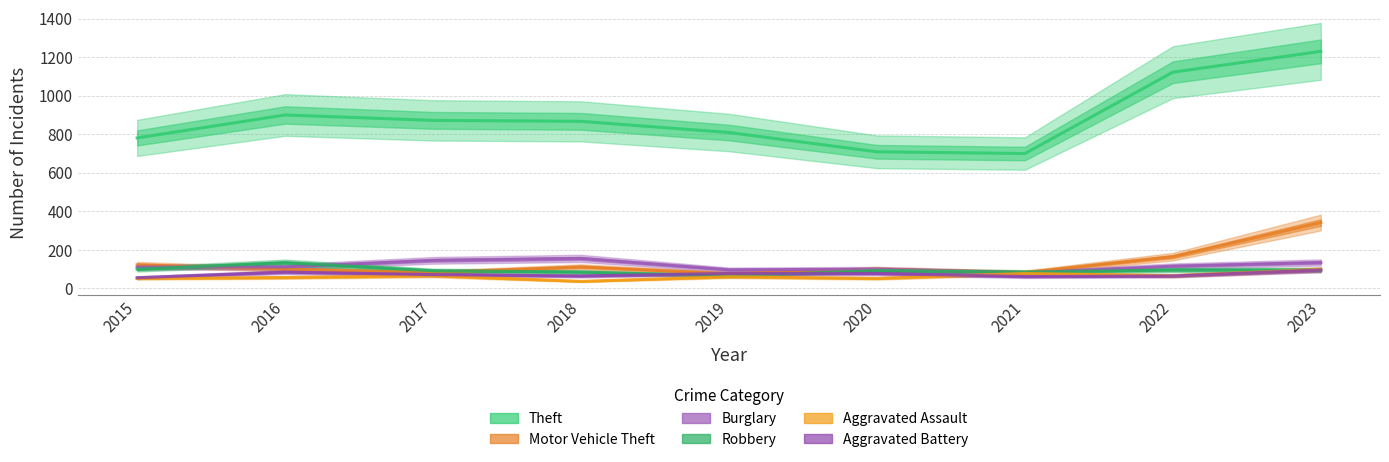

How many data points in Motor Vehicle Theft are above 100?

4